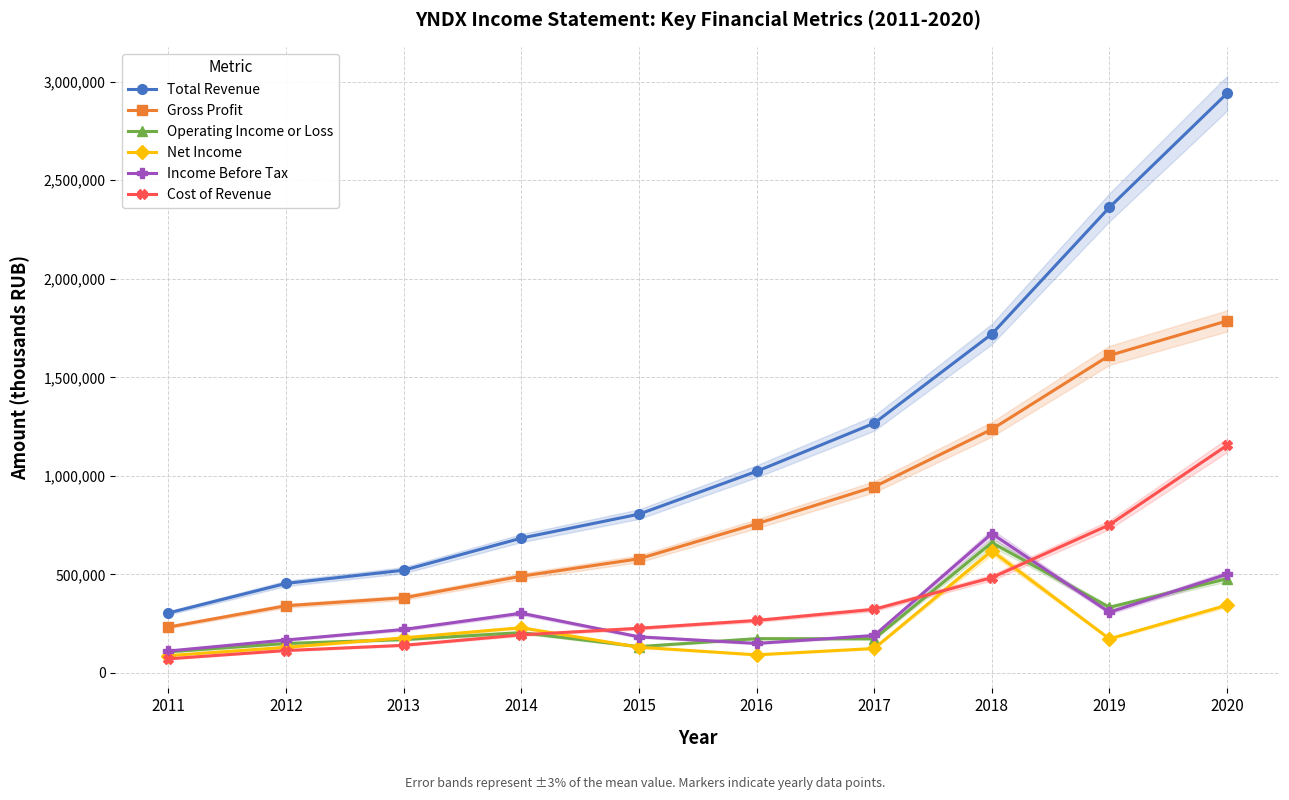

True or false: Gross Profit and Income Before Tax intersect in this chart.

False